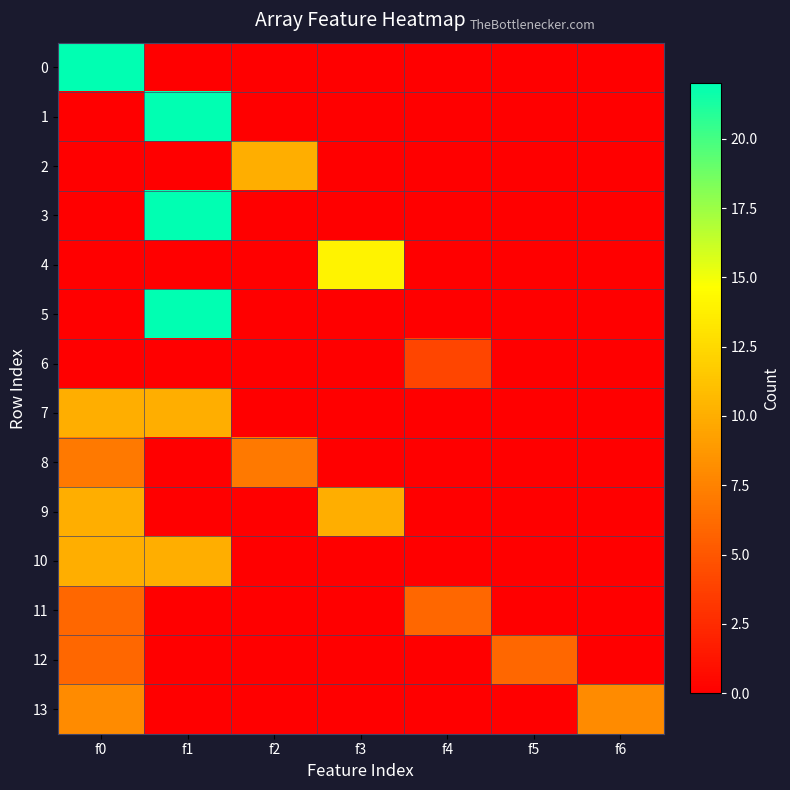

What is the spread (max minus min) of values at f2?

10